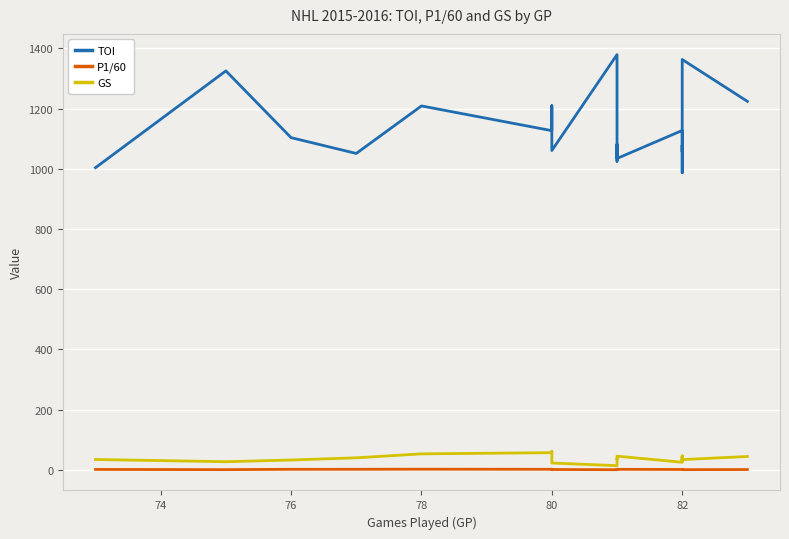

How many values in the TOI series are below 1103?

10